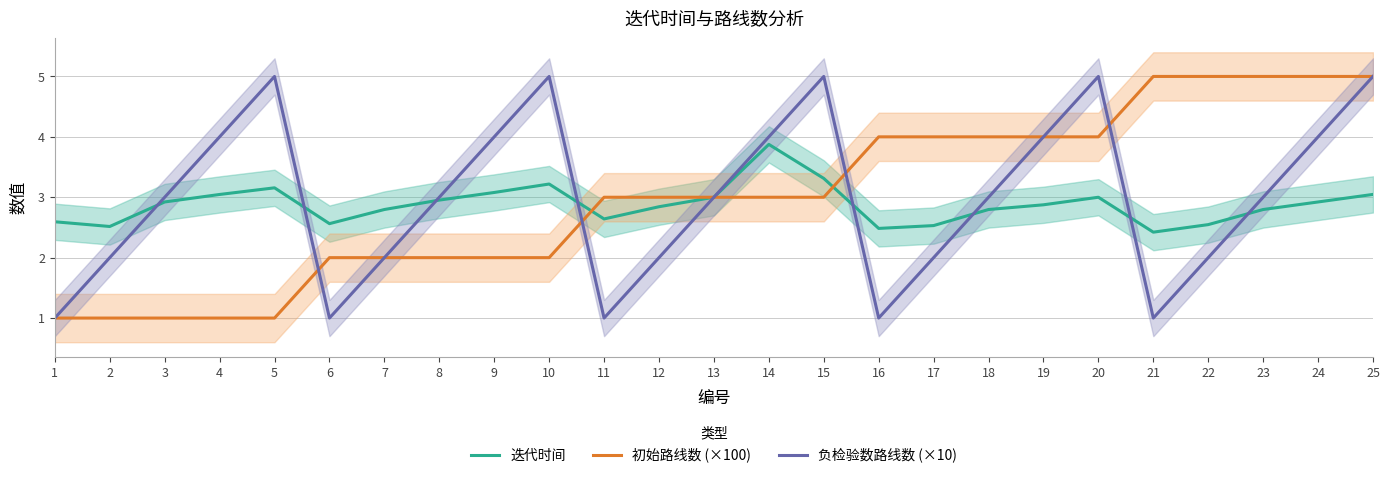

Where does the 初始路线数 (×100) series first go above 3?

16